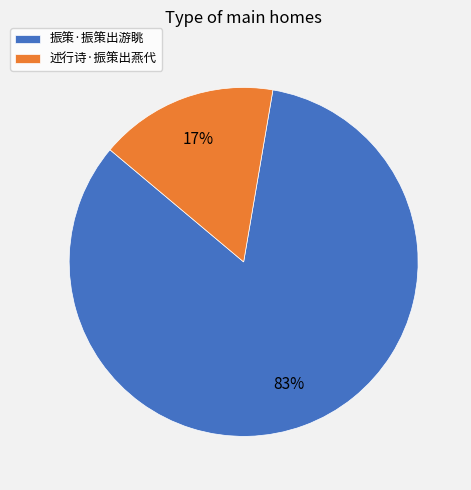

Do 述行诗·振策出燕代 and 振策·振策出游眺 together represent more than half of the pie?

Yes